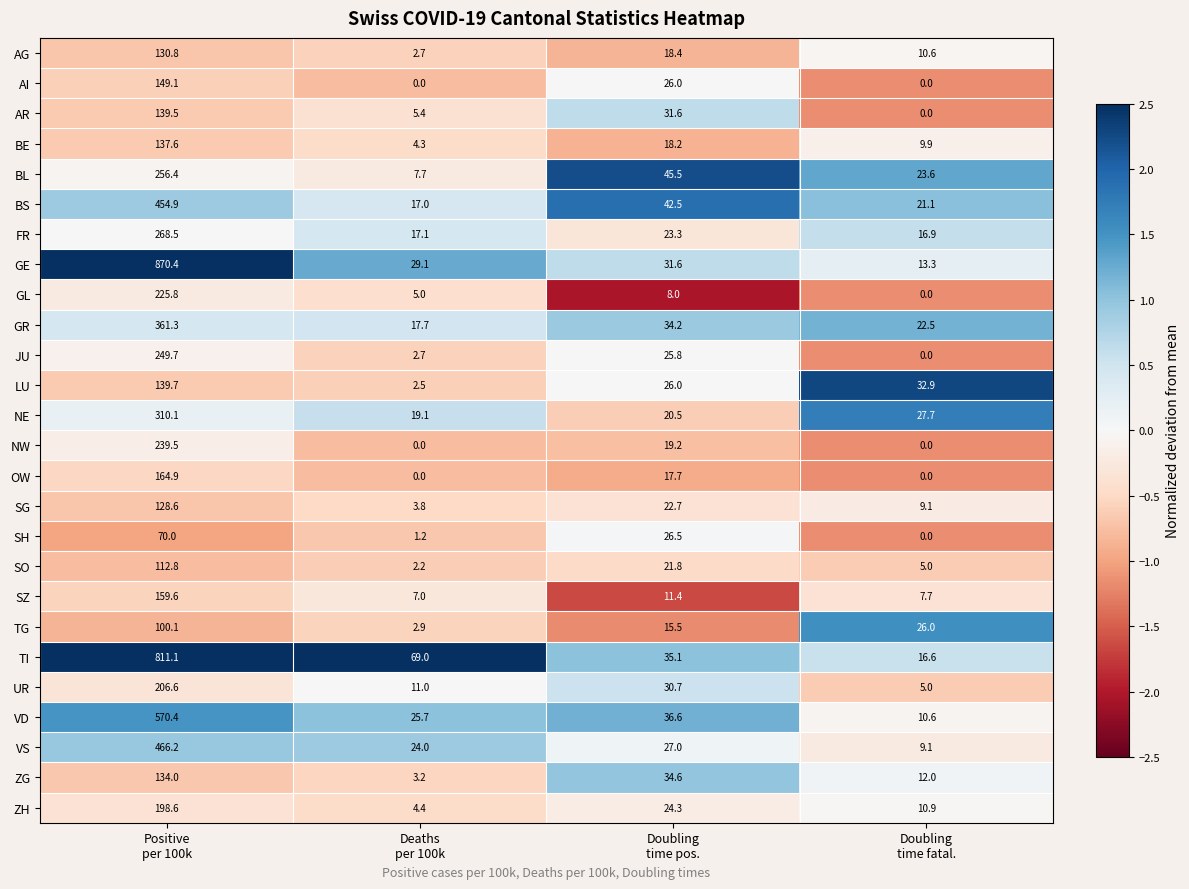

Which series changed the most between Positive
per 100k and Doubling
time pos.?

GE